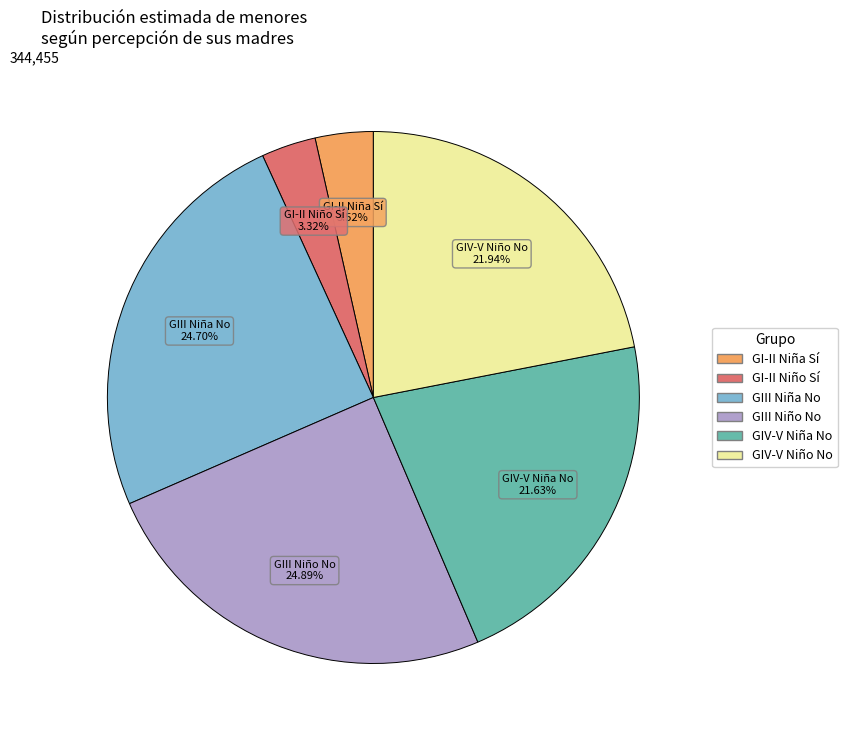

Is there a majority slice in this chart?

No